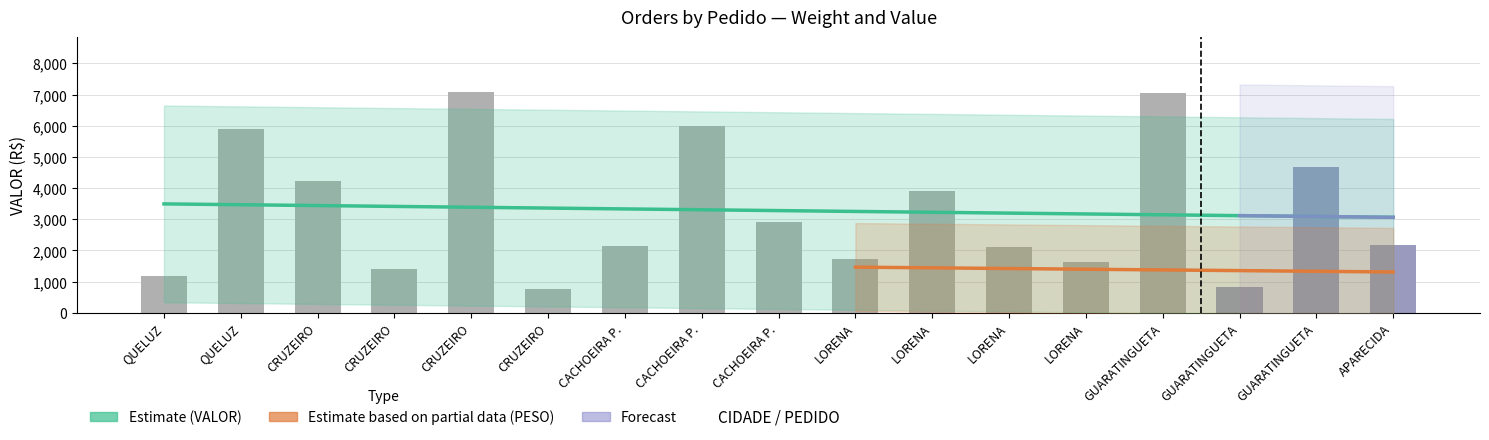

Reading right to left, list all the values displayed in this chart.

2188.3	4676.4	835.6	7055.2	1643.7	2124.7	3923.4	1711.7	2899.0	5978.1	2141.5	778.3	7076.8	1398.7	4231.2	5911.4	1168.7